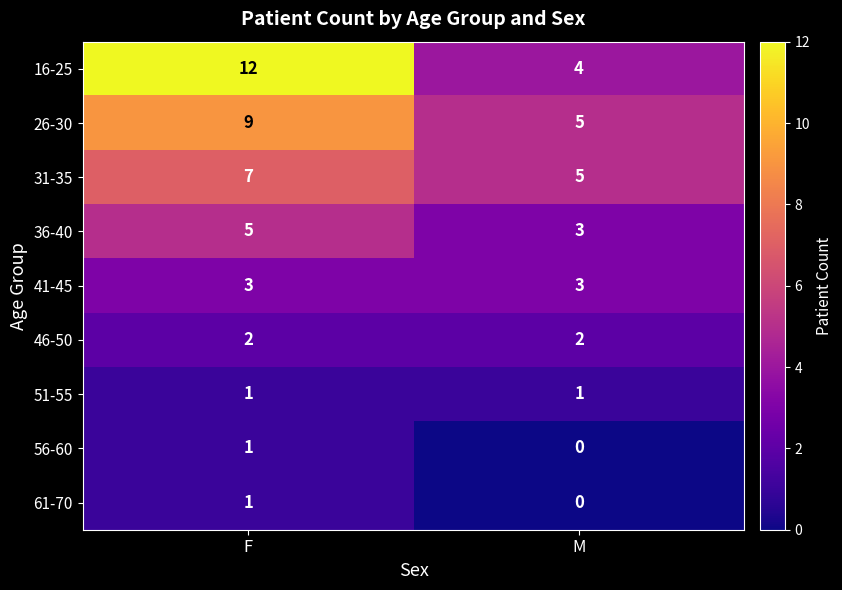

Reading left to right, transcribe all the data shown in this chart.

16-25: F=12	M=4
26-30: F=9	M=5
31-35: F=7	M=5
36-40: F=5	M=3
41-45: F=3	M=3
46-50: F=2	M=2
51-55: F=1	M=1
56-60: F=1	M=0
61-70: F=1	M=0